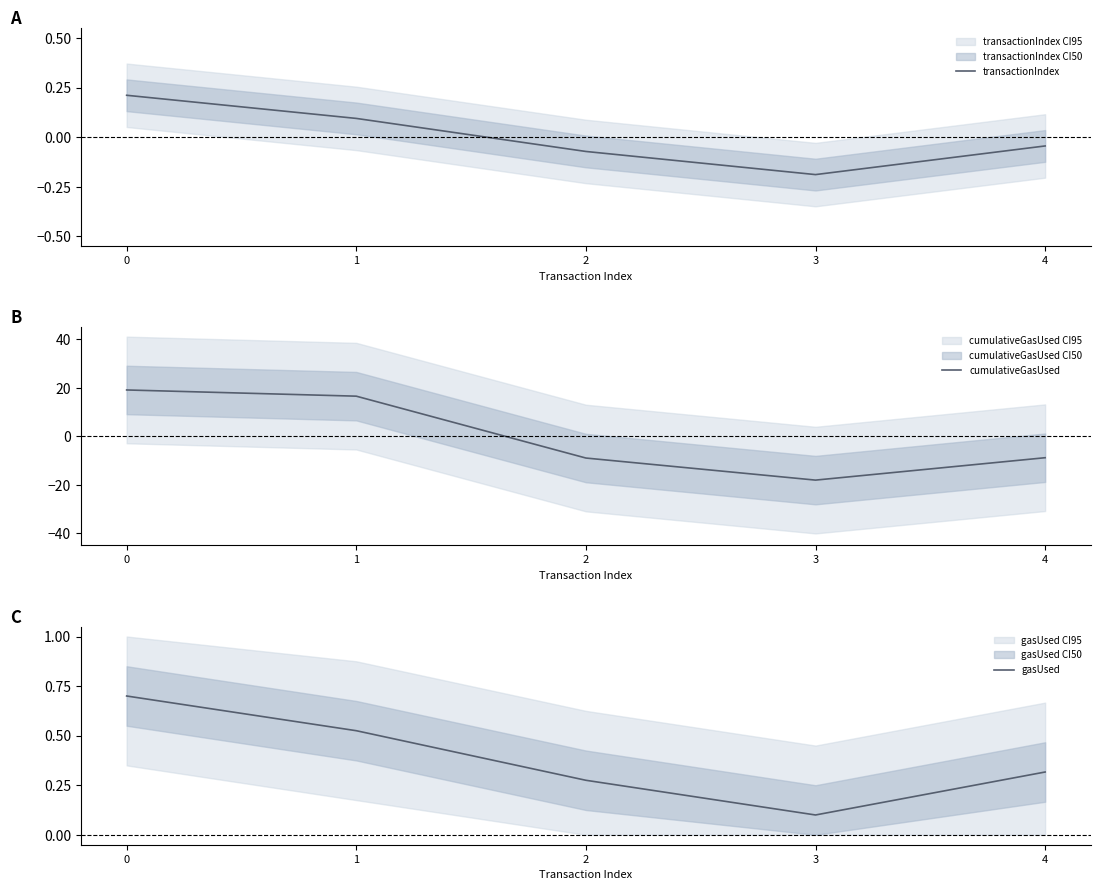

What is the minimum value for transactionIndex?

-0.2